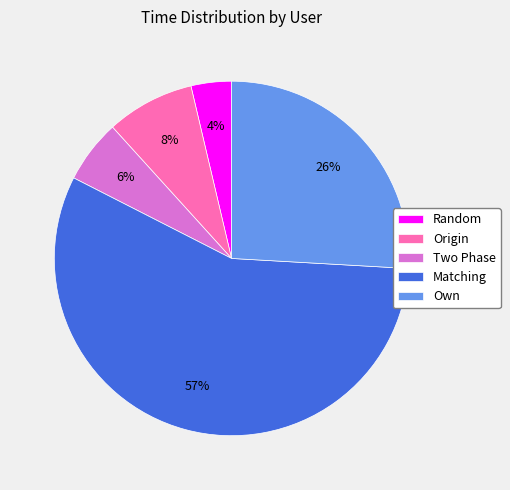

Between Own and Origin, which is larger?

Own